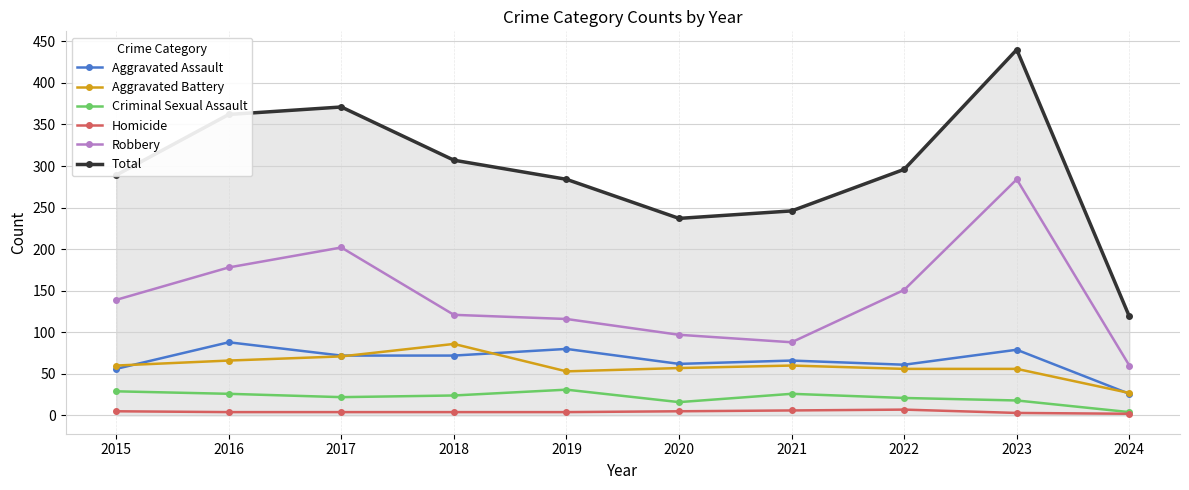

At how many categories does at least one series exceed 172?

9